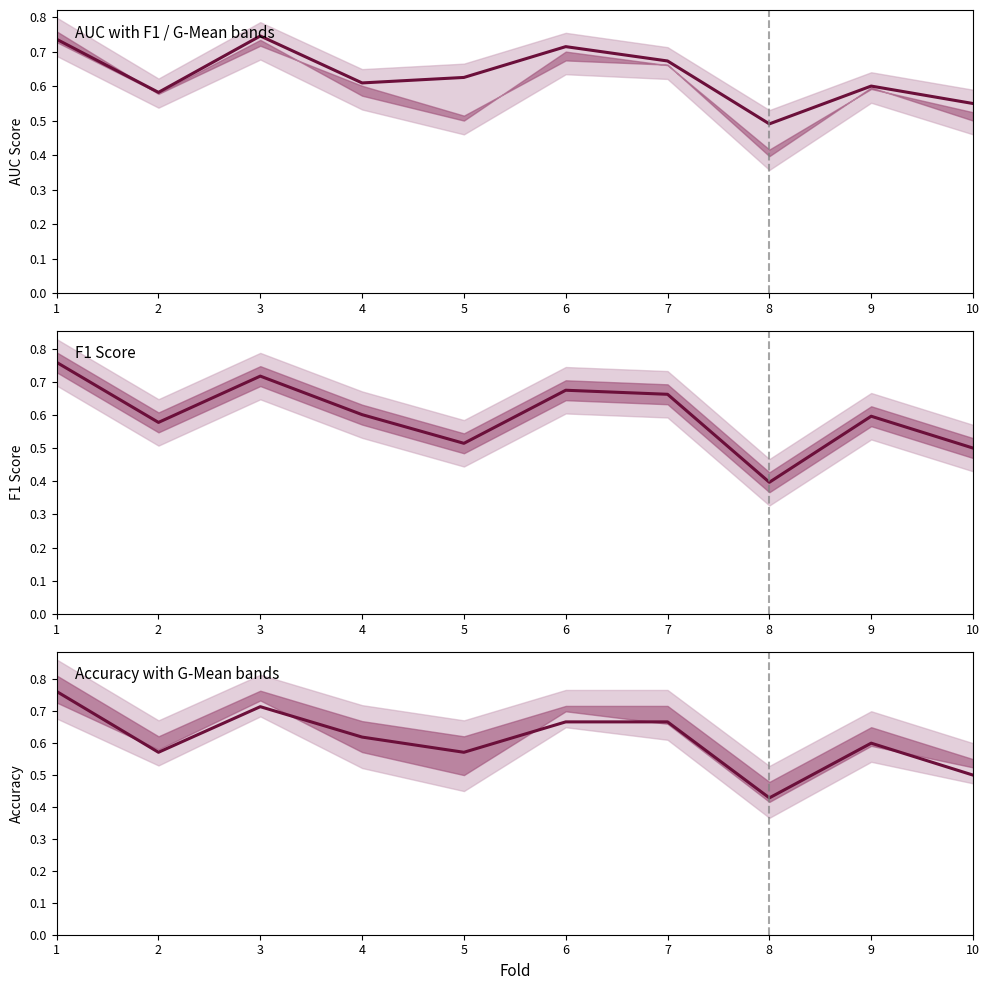

What is the value of the F1 Score point at the 3rd from the left?

0.7